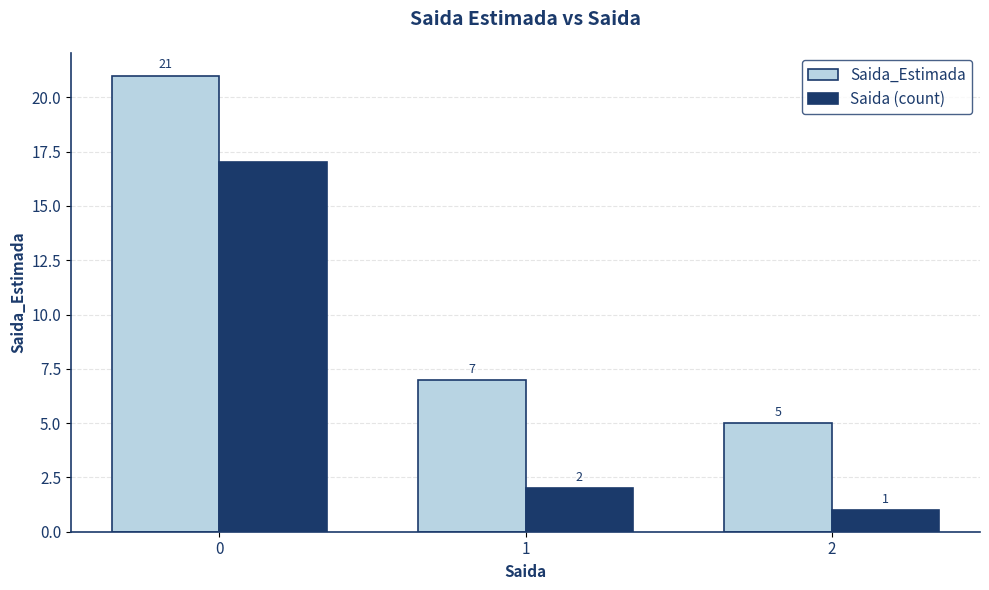

Does the chart contain stacked bars?

No